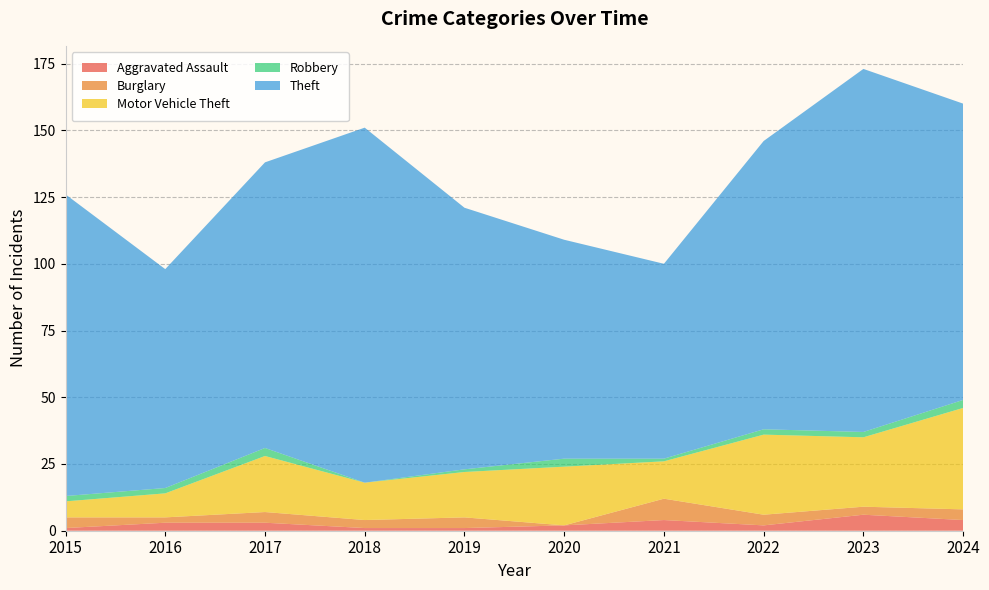

Reading right to left, list all the values displayed in this chart.

Aggravated Assault: 2024=4	2023=6	2022=2	2021=4	2020=2	2019=1	2018=1	2017=3	2016=3	2015=1
Burglary: 2024=4	2023=3	2022=4	2021=8	2020=0	2019=4	2018=3	2017=4	2016=2	2015=4
Motor Vehicle Theft: 2024=38	2023=26	2022=30	2021=14	2020=22	2019=17	2018=14	2017=21	2016=9	2015=6
Robbery: 2024=3	2023=2	2022=2	2021=1	2020=3	2019=1	2018=0	2017=3	2016=2	2015=2
Theft: 2024=111	2023=136	2022=108	2021=73	2020=82	2019=98	2018=133	2017=107	2016=82	2015=113